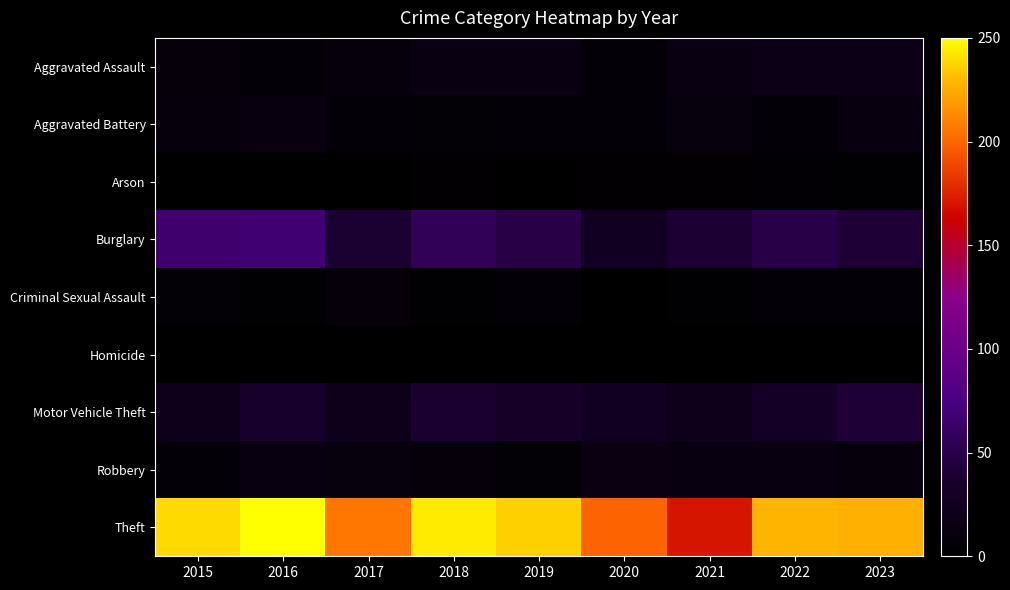

Reading right to left, list all the values displayed in this chart.

Aggravated Assault: 2023=19	2022=17	2021=14	2020=6	2019=14	2018=14	2017=10	2016=7	2015=9
Aggravated Battery: 2023=12	2022=6	2021=11	2020=6	2019=6	2018=5	2017=7	2016=12	2015=10
Arson: 2023=2	2022=4	2021=3	2020=3	2019=1	2018=3	2017=1	2016=0	2015=1
Burglary: 2023=41	2022=49	2021=40	2020=27	2019=48	2018=56	2017=39	2016=68	2015=66
Criminal Sexual Assault: 2023=7	2022=7	2021=2	2020=1	2019=7	2018=2	2017=9	2016=2	2015=5
Homicide: 2023=0	2022=0	2021=0	2020=1	2019=0	2018=0	2017=1	2016=1	2015=0
Motor Vehicle Theft: 2023=41	2022=30	2021=21	2020=27	2019=32	2018=38	2017=21	2016=34	2015=21
Robbery: 2023=10	2022=13	2021=13	2020=15	2019=5	2018=8	2017=11	2016=13	2015=6
Theft: 2023=227	2022=228	2021=170	2020=199	2019=236	2018=244	2017=206	2016=250	2015=239